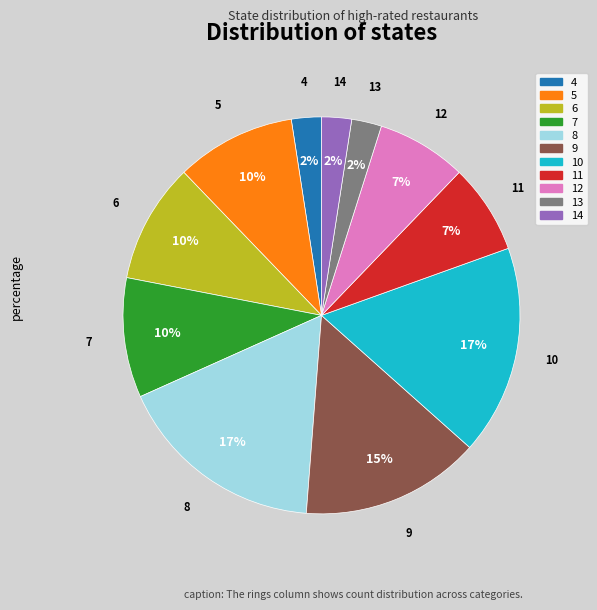

Combined, do 14 and 7 account for over 50%?

No